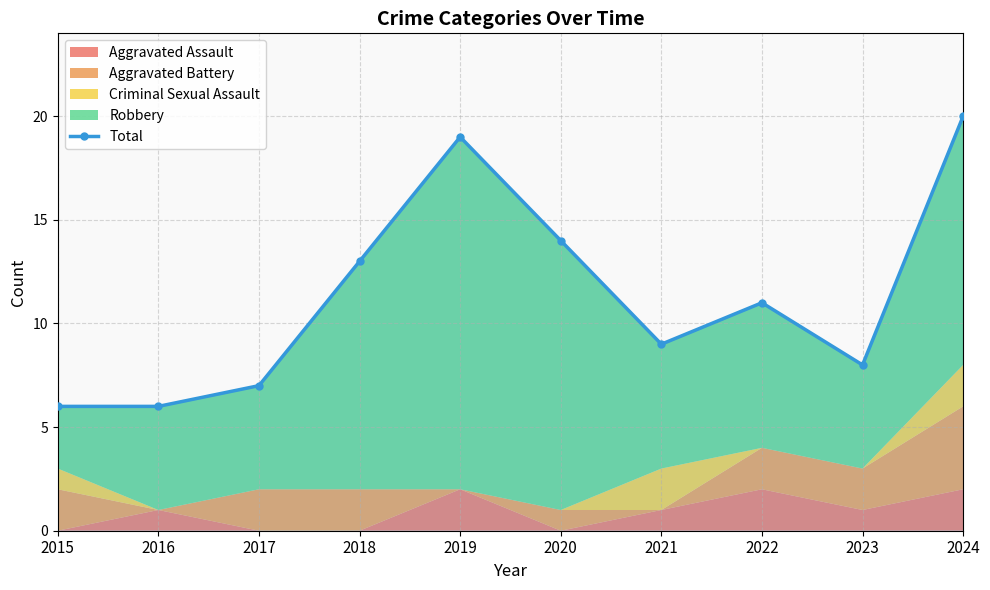

What is the greatest value displayed?

20